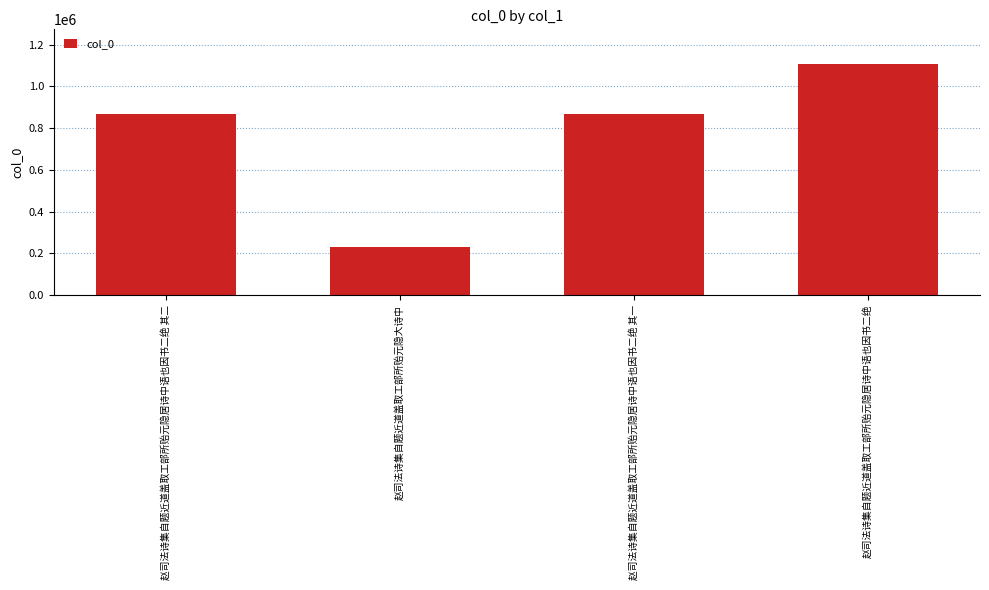

What is the average value?

767526